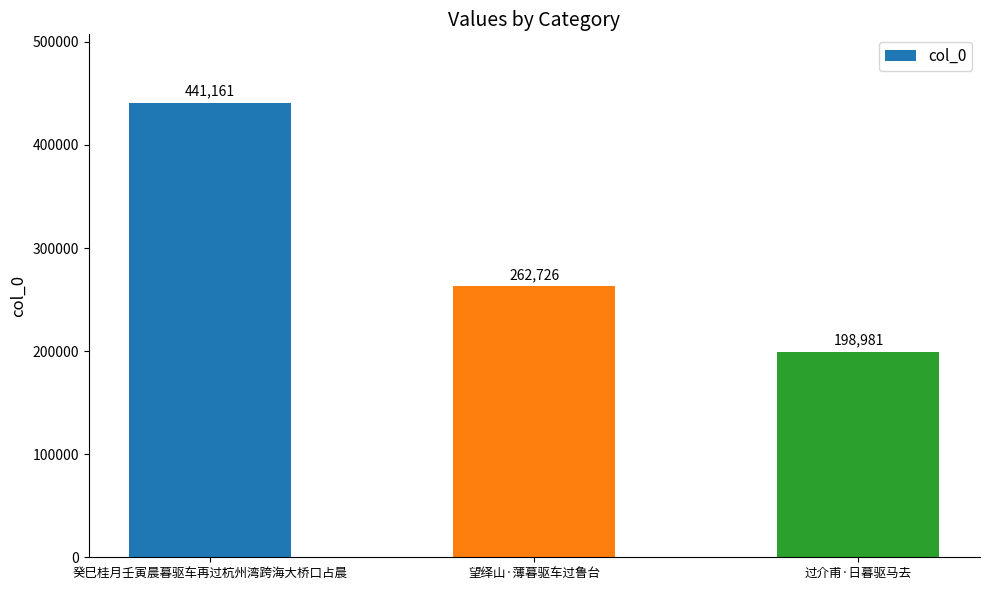

Rank the categories by value from highest to lowest.

癸巳桂月壬寅晨暮驱车再过杭州湾跨海大桥口占晨, 望绎山·薄暮驱车过鲁台, 过介甫·日暮驱马去